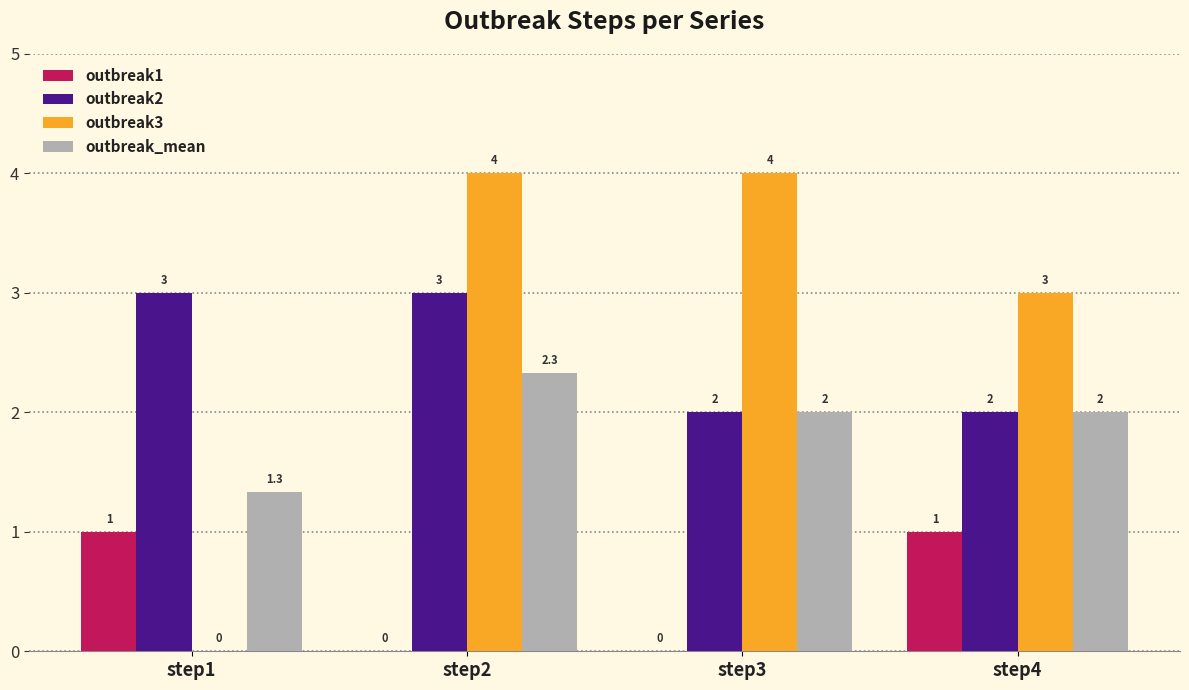

What value does the outbreak2 series have at step3?

2.0